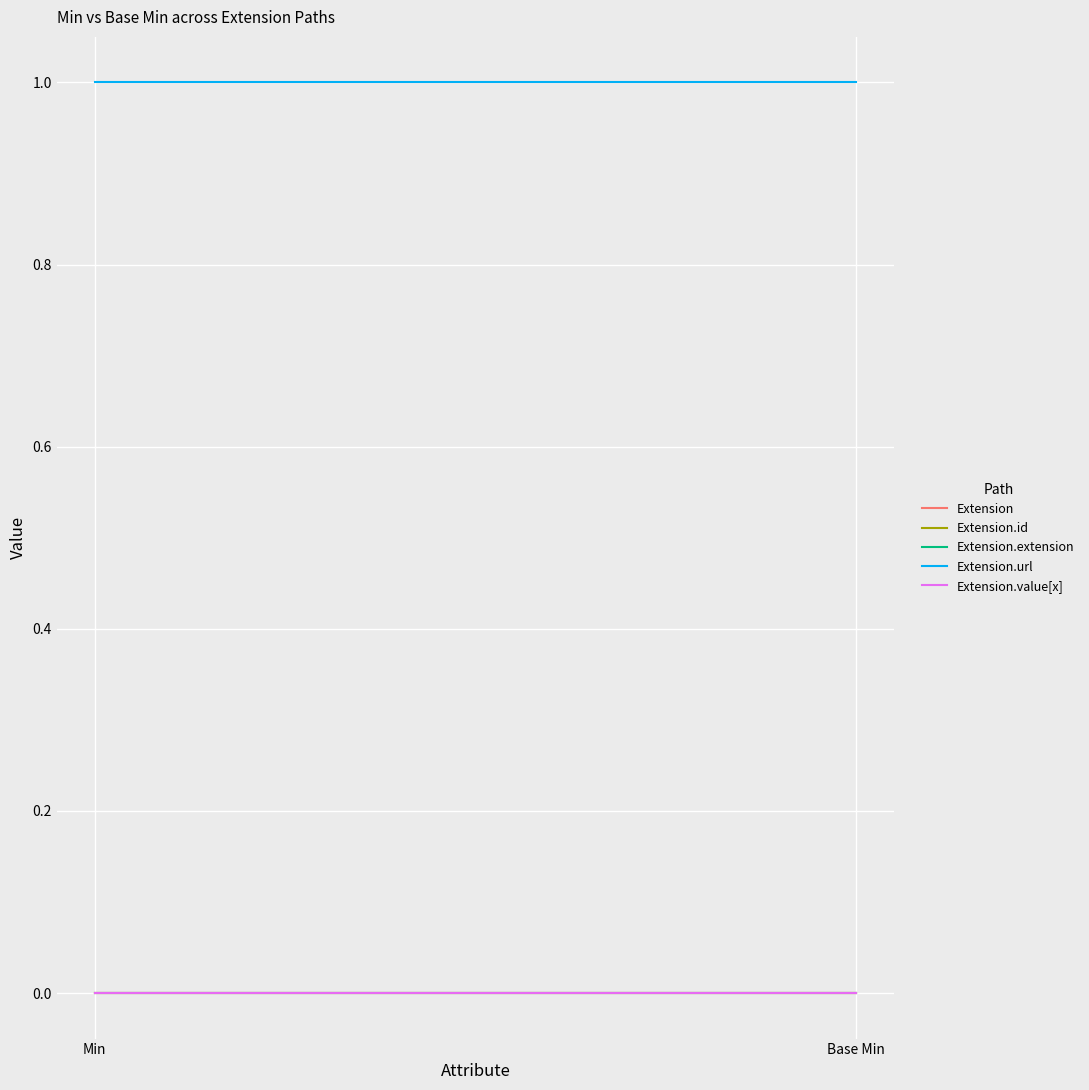

Rank the series by their maximum value, from lowest to highest.

Extension, Extension.id, Extension.extension, Extension.value[x], Extension.url